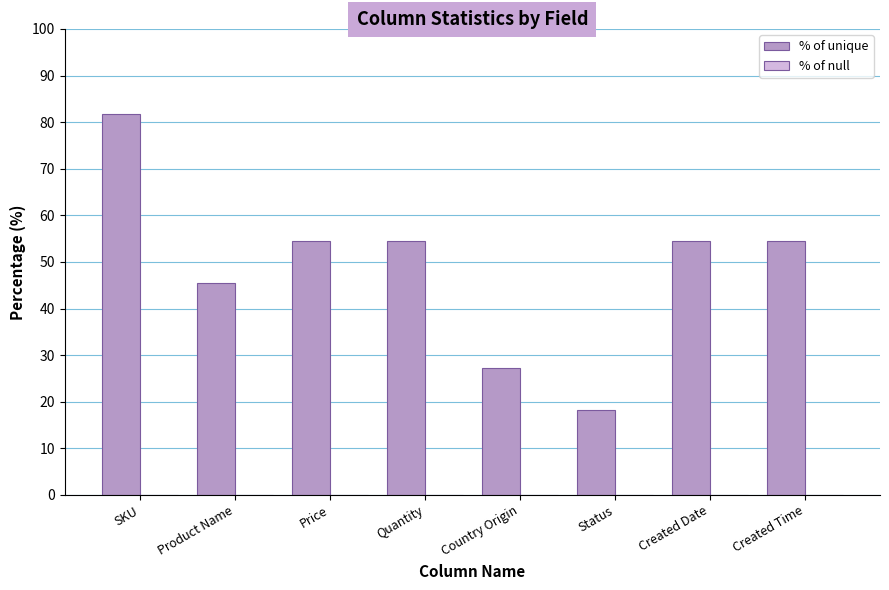

How many bars are there in total?

8